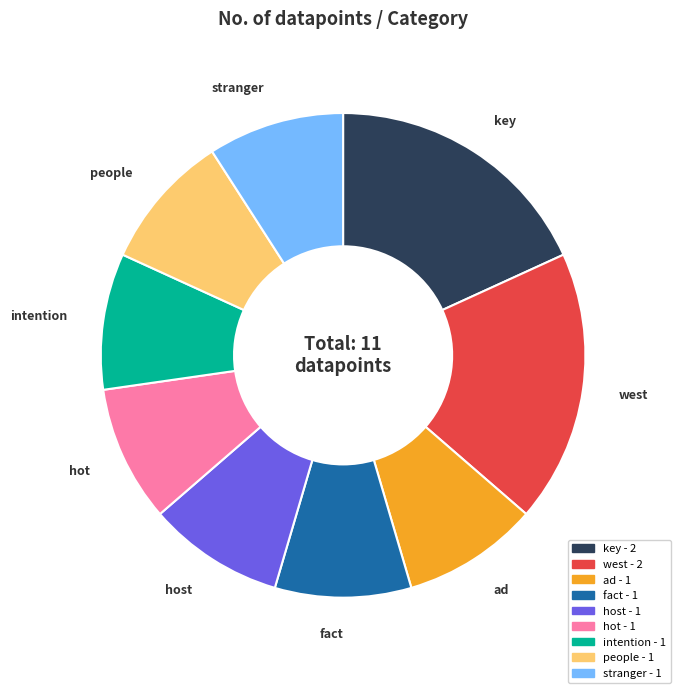

Is it true that ad - 1 is 20% of the pie?

False